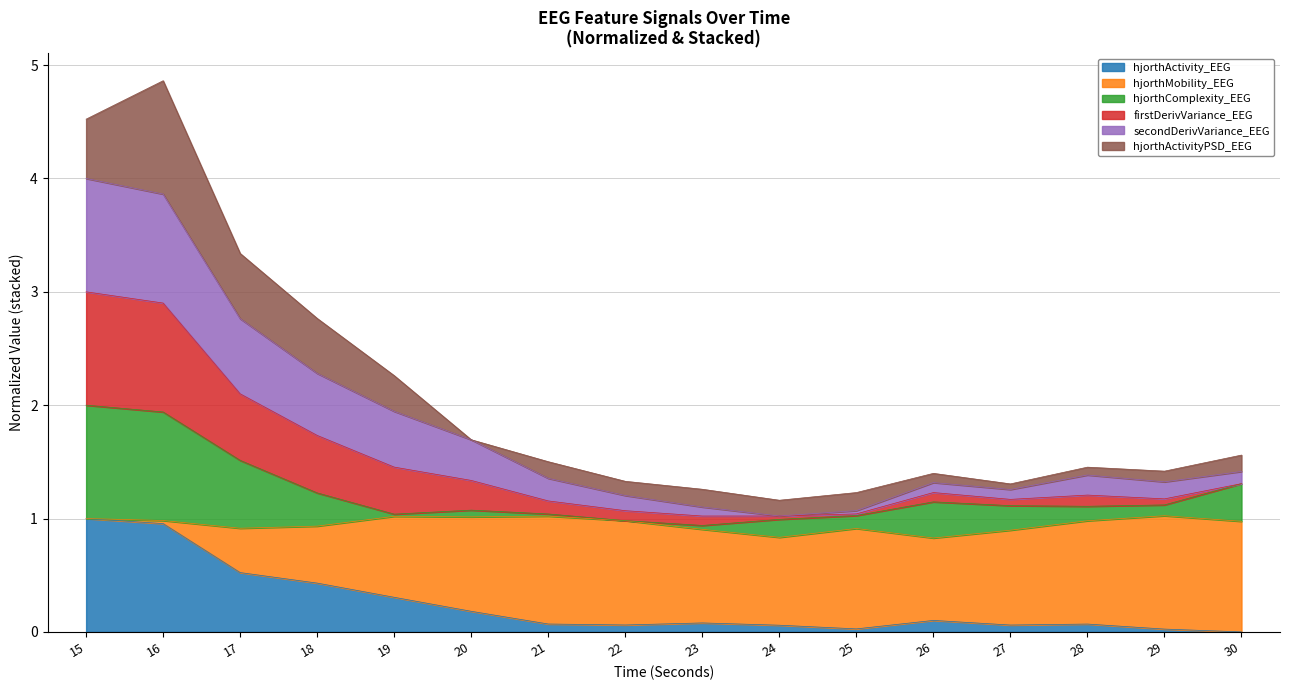

How many lines are shown in the chart?

6